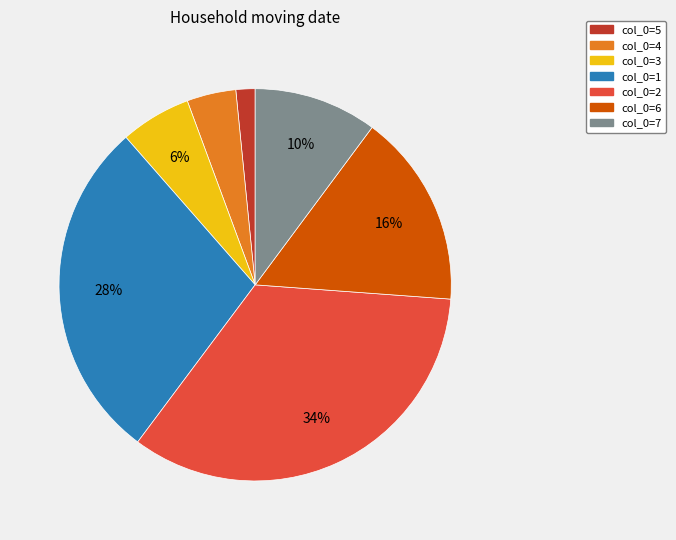

Is there any slice that represents more than half of the pie?

No